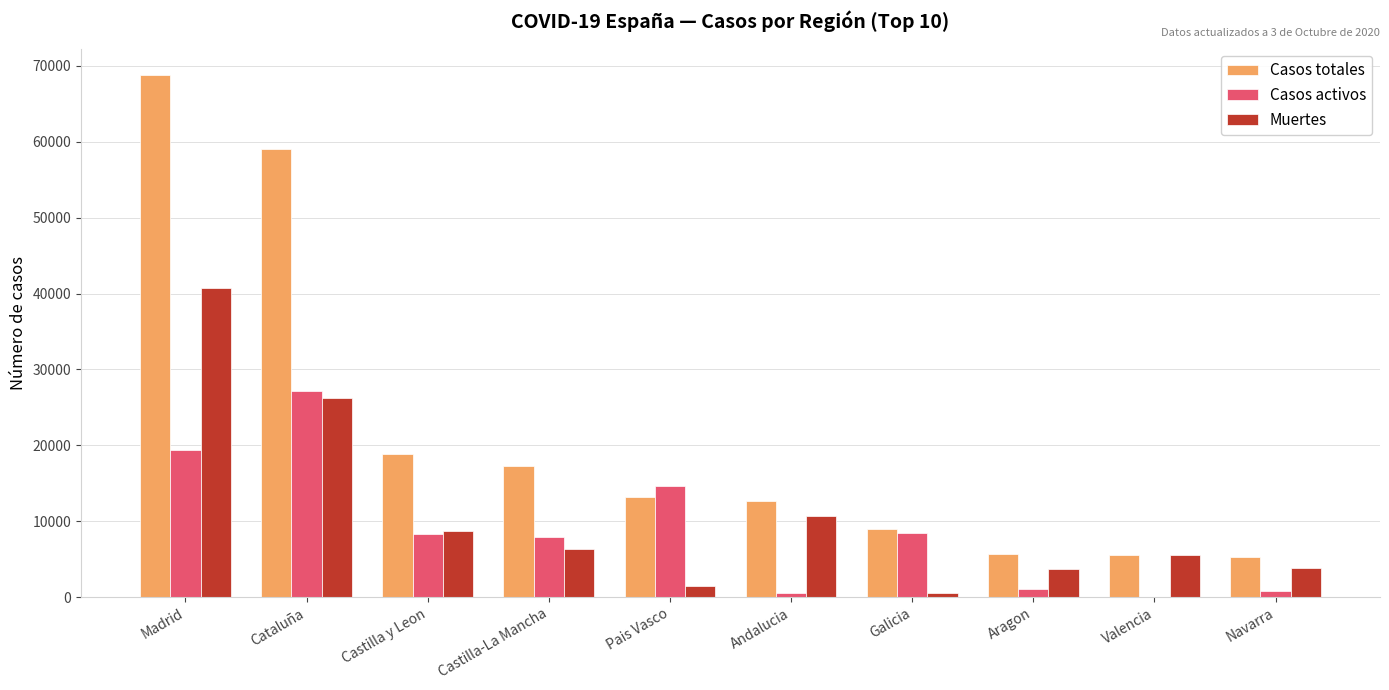

What is the greatest value displayed?

68852